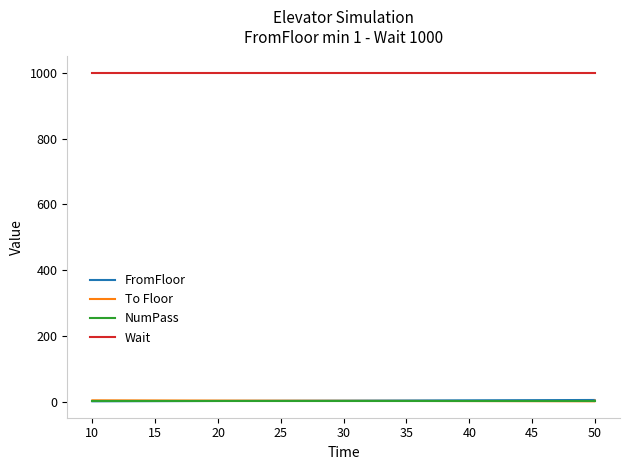

Is the value of To Floor at 10 greater than the value of Wait at 10?

No